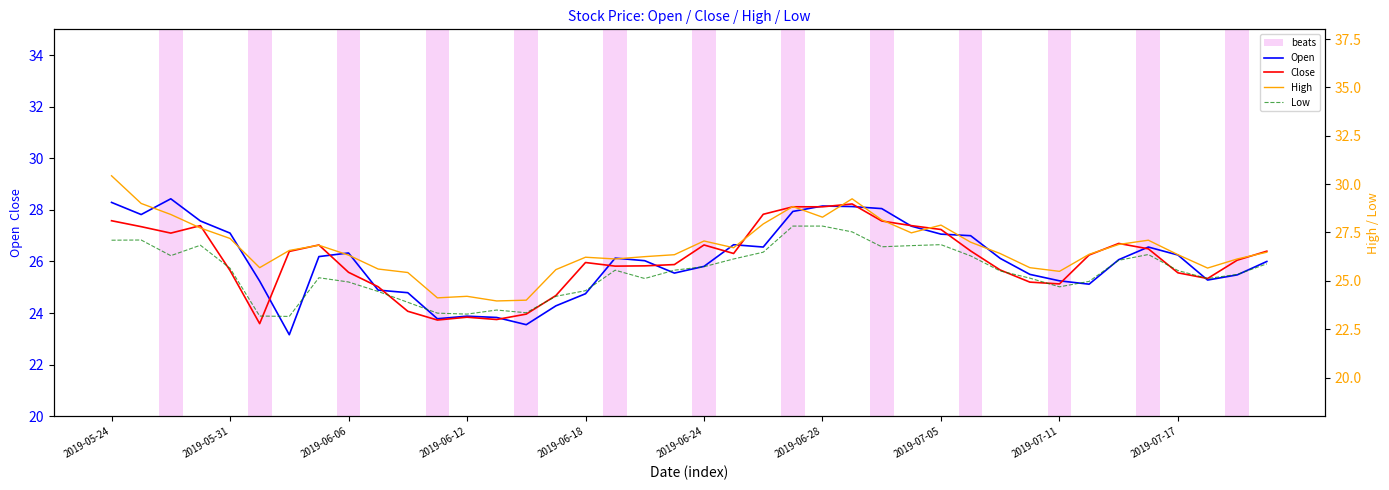

What is the minimum value for Close?

23.6